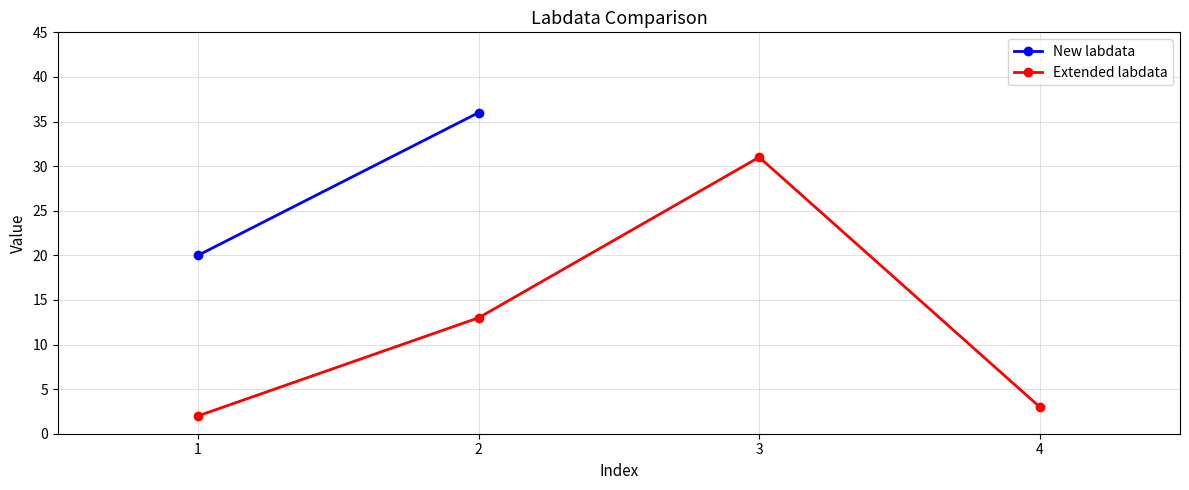

What value does the data have at 4?

3